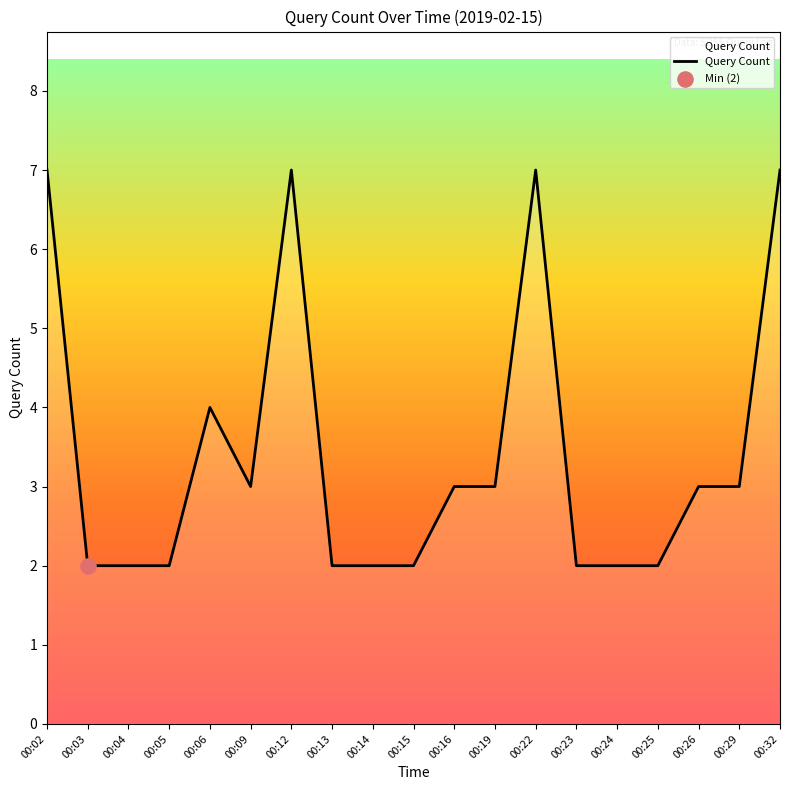

Approximately how many times larger is the value at 00:14 compared to 00:15?

1.0